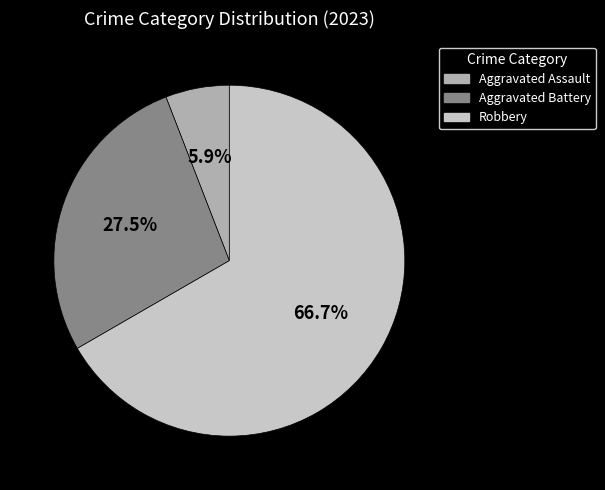

Does Robbery account for over 50% of the chart?

Yes